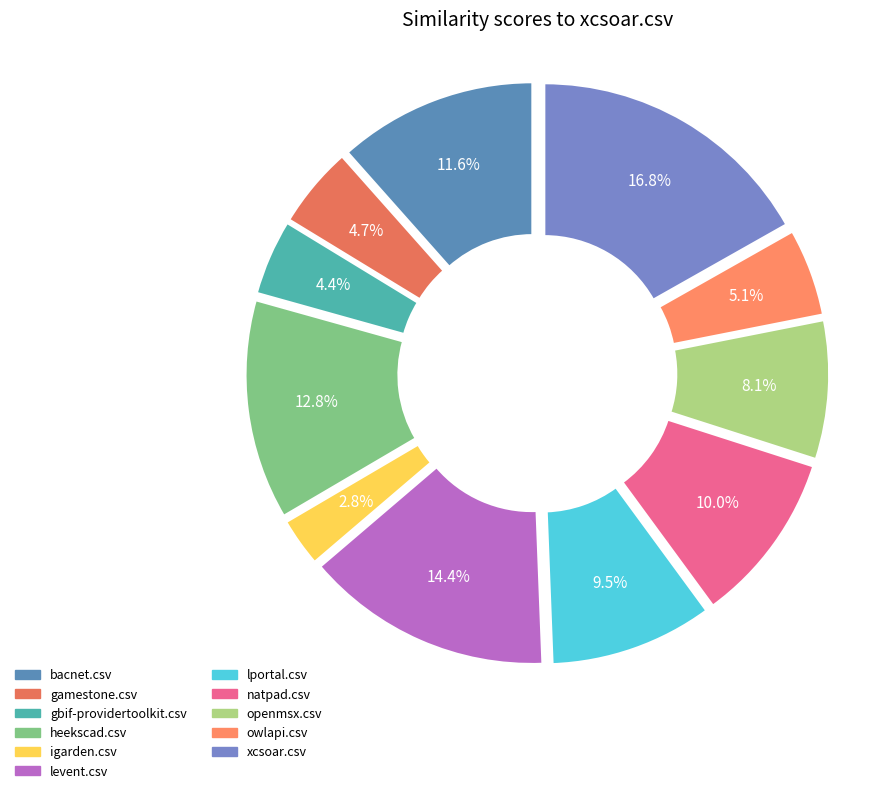

What percentage do natpad.csv and gamestone.csv together represent?

14.7%